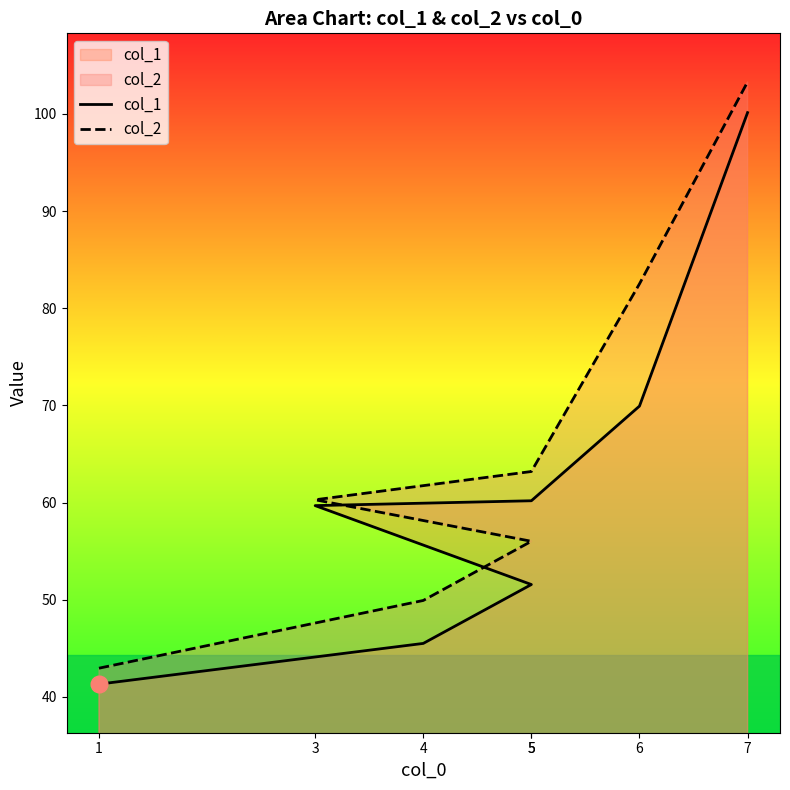

Does the chart display data point markers on the line(s)?

No